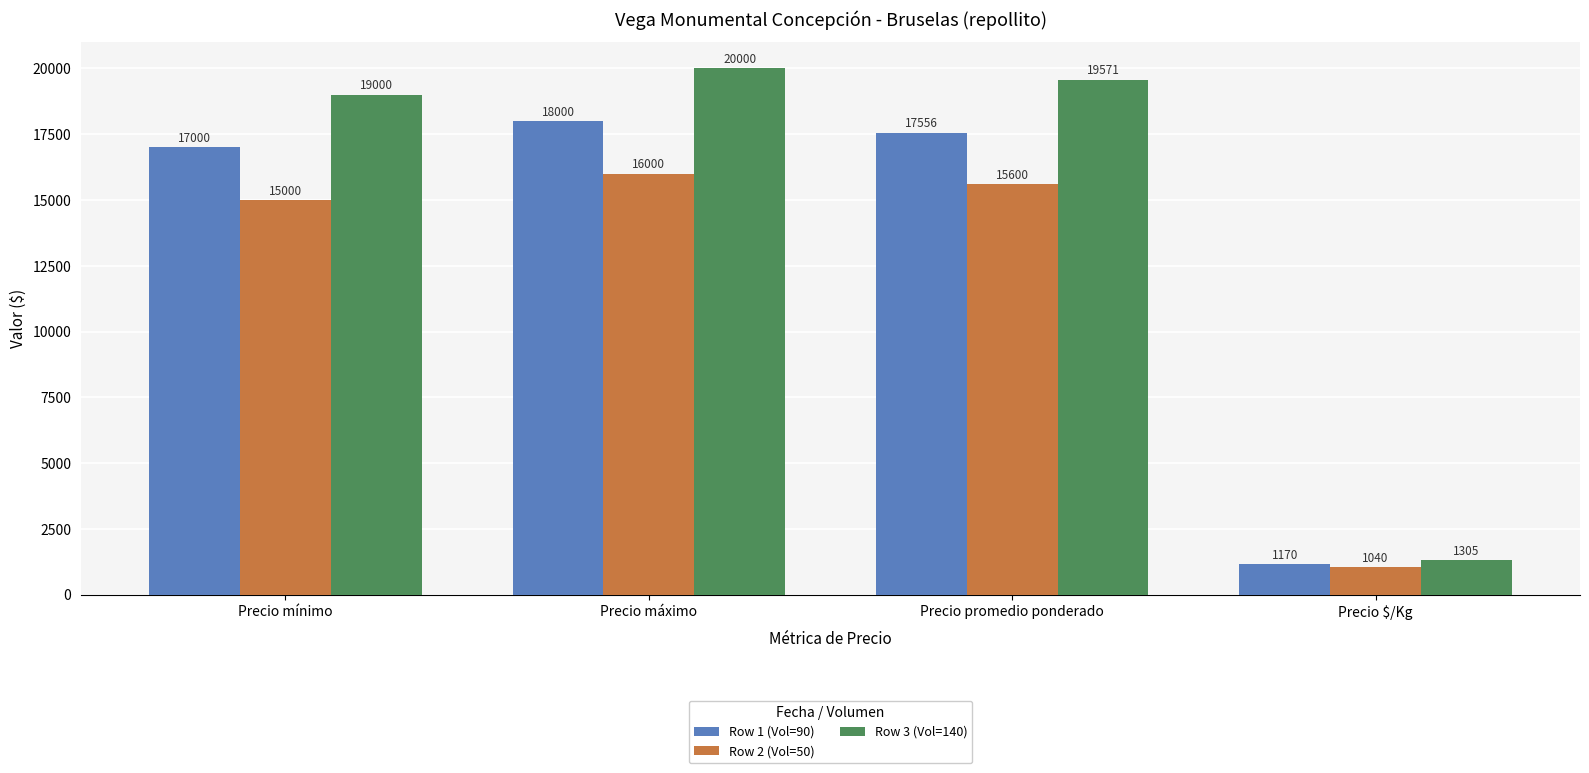

Reading right to left, what are all the values shown in this chart?

Row 1 (Vol=90): Precio $/Kg=1170	Precio promedio ponderado=17556	Precio máximo=18000	Precio mínimo=17000
Row 2 (Vol=50): Precio $/Kg=1040	Precio promedio ponderado=15600	Precio máximo=16000	Precio mínimo=15000
Row 3 (Vol=140): Precio $/Kg=1305	Precio promedio ponderado=19571	Precio máximo=20000	Precio mínimo=19000